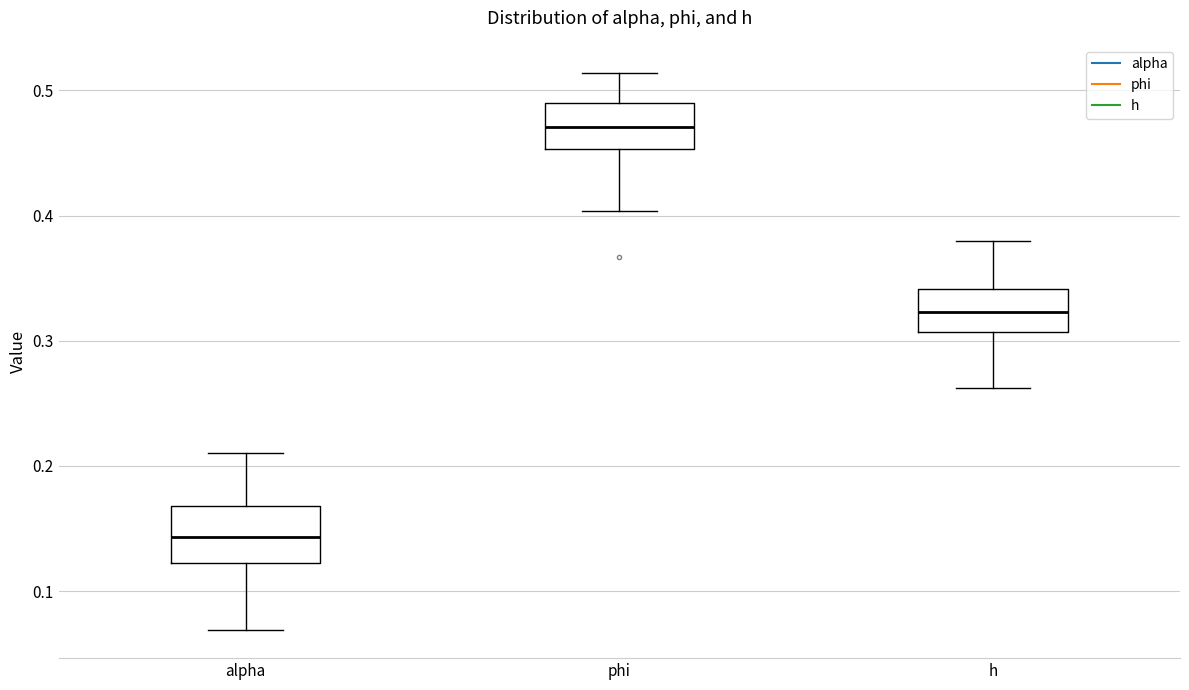

Reading left to right, read every box against the y-axis: the position of its median line, the range the box covers, and the ends of its whiskers. The values are not printed on the chart, so give them approximately, as read against the axis.

alpha: median 0.14, box 0.12 to 0.17, whiskers 0.07 to 0.21
phi: median 0.47, box 0.45 to 0.49, whiskers 0.40 to 0.51
h: median 0.32, box 0.31 to 0.34, whiskers 0.26 to 0.38